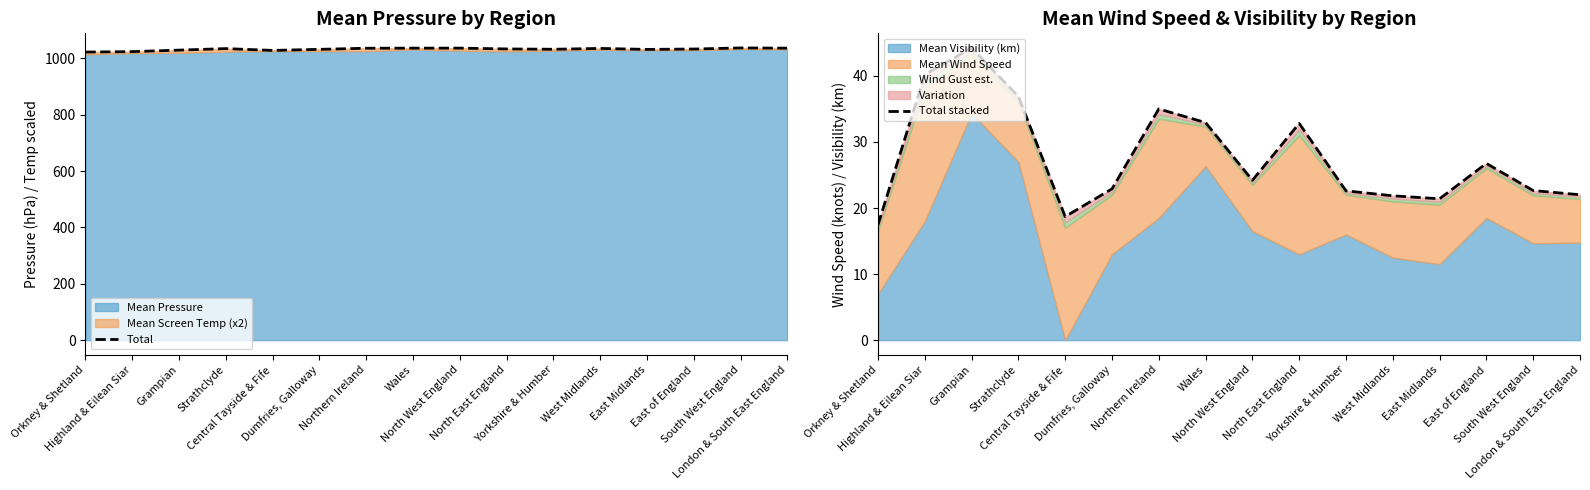

Where does the Total stacked series first go above 24?

Highland & Eilean Siar